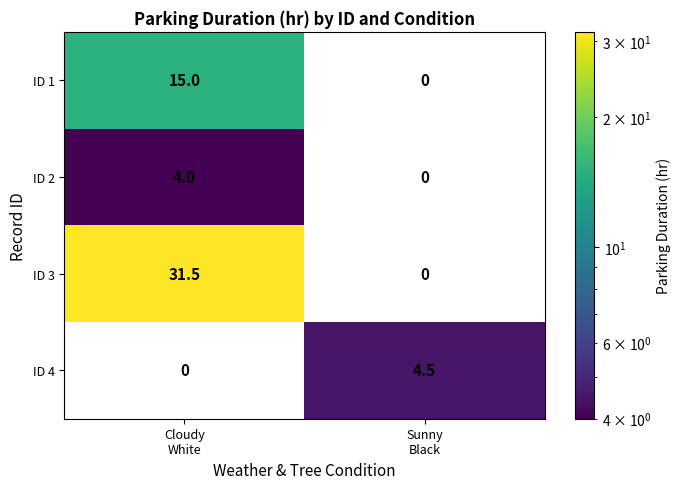

What is the sum of all ID 4 values?

4.5